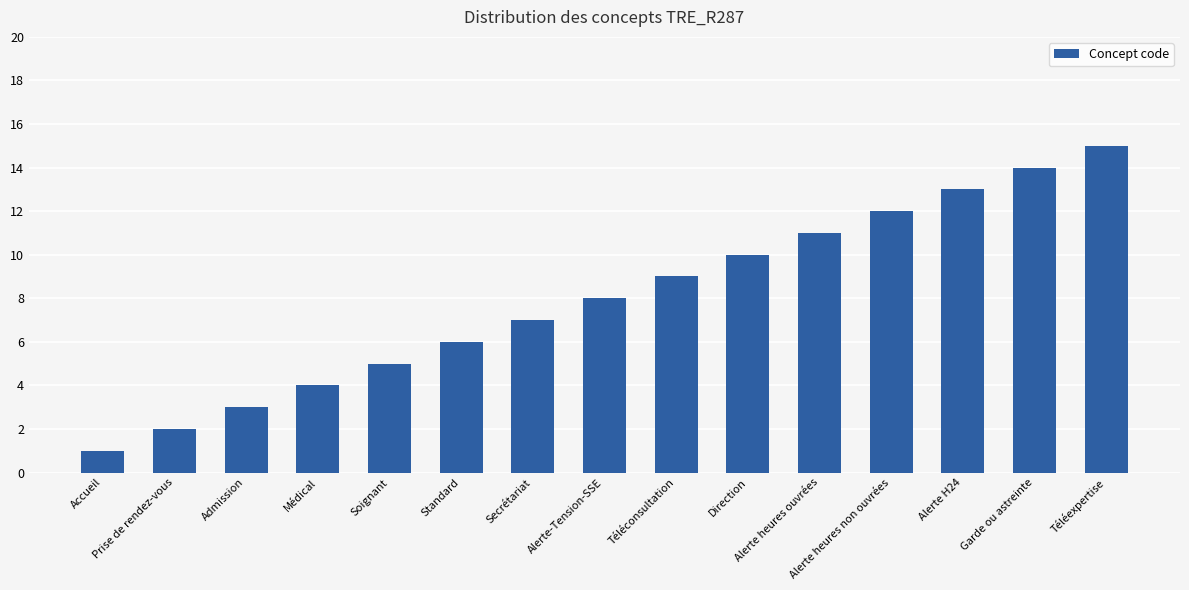

Where is the data nearest to the value 8?

Alerte-Tension-SSE